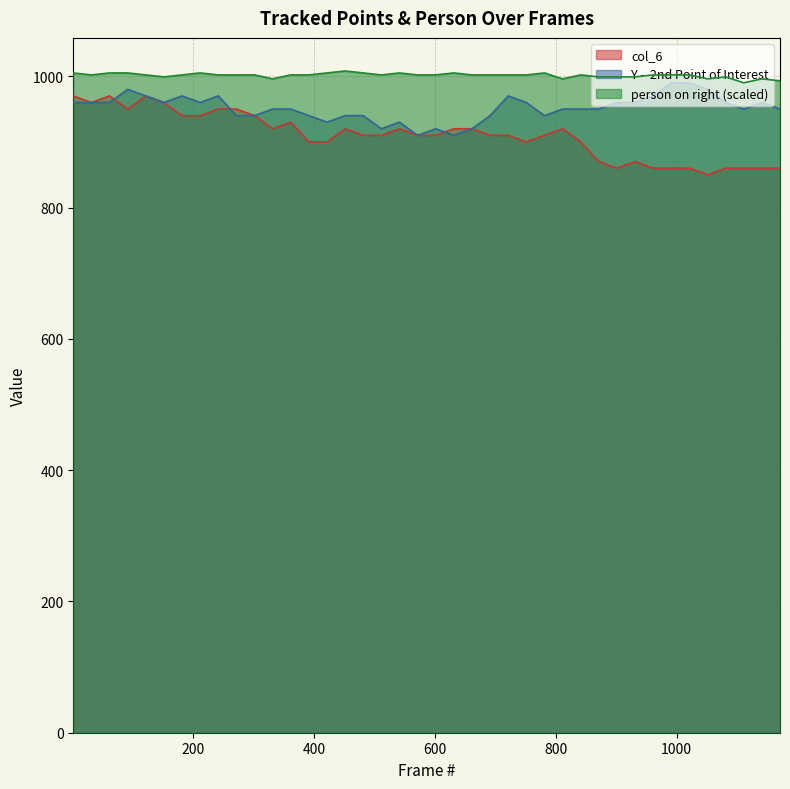

Where does the col_6 series first go above 910?

1